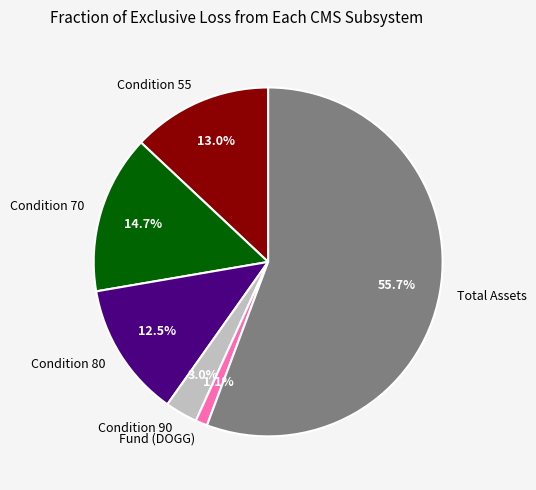

To the nearest percent, what is the difference between the largest and smallest slice percentages?

55%